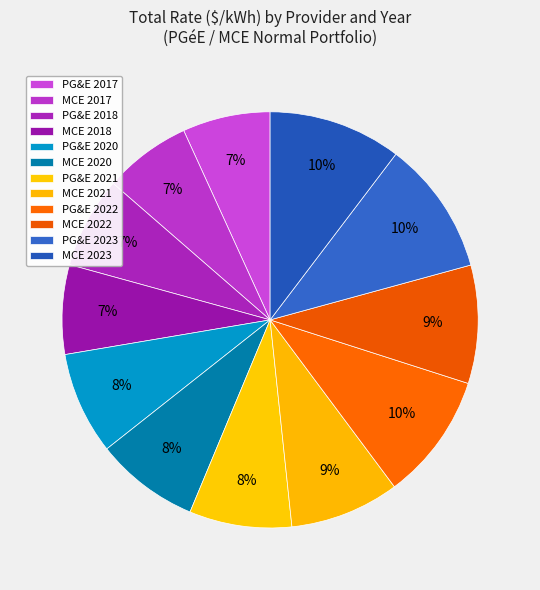

How many slices are in this pie chart?

12